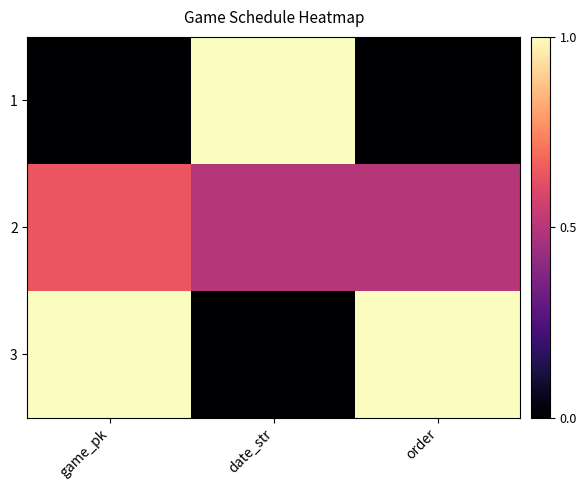

Reading left to right, extract all data points from this chart.

1: game_pk=0.0	date_str=1.0	order=0.0
2: game_pk=0.6	date_str=0.5	order=0.5
3: game_pk=1.0	date_str=0.0	order=1.0